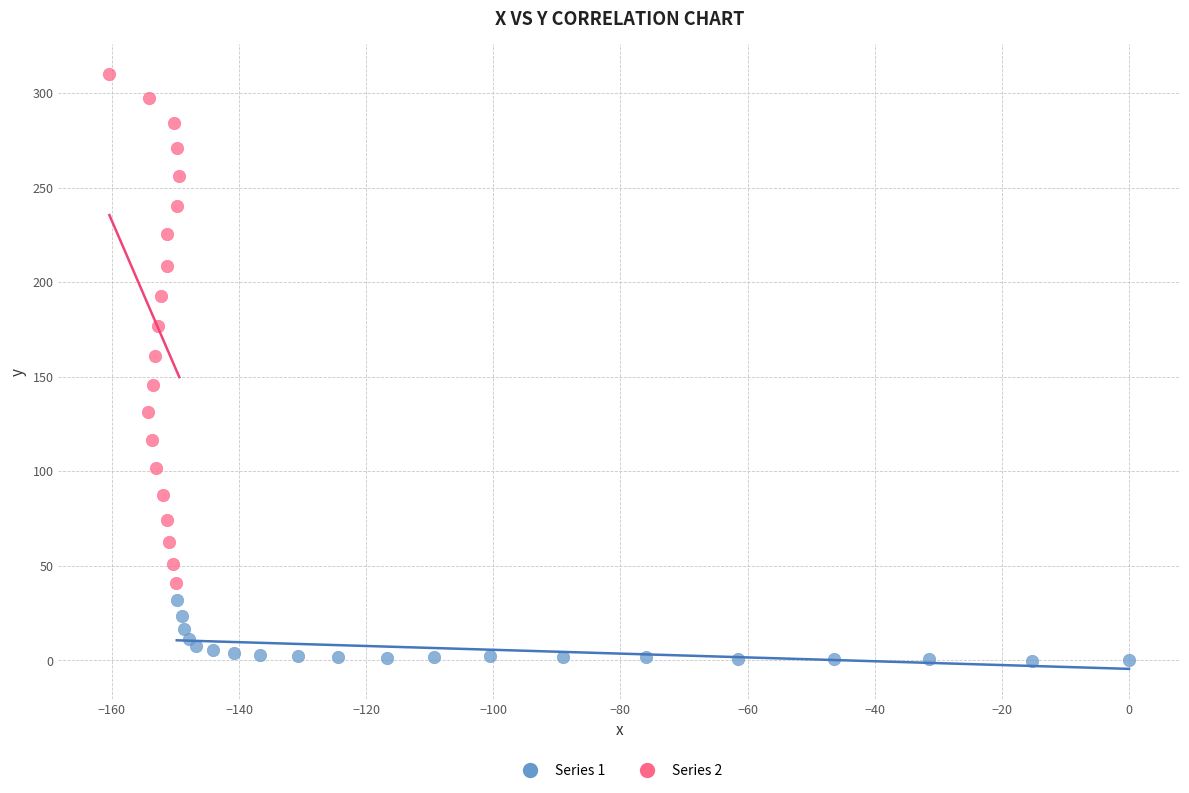

Which series contains the highest Y value?

Series 2